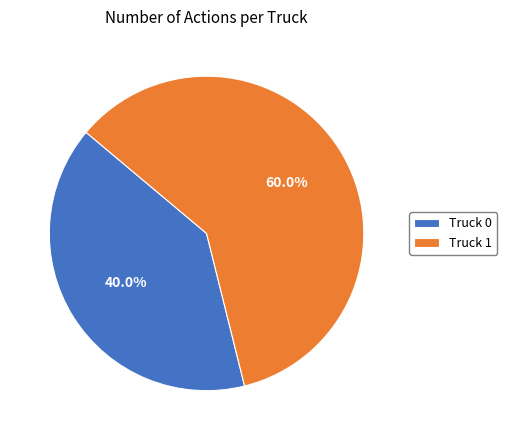

Does Truck 0 represent more than half of the total?

No